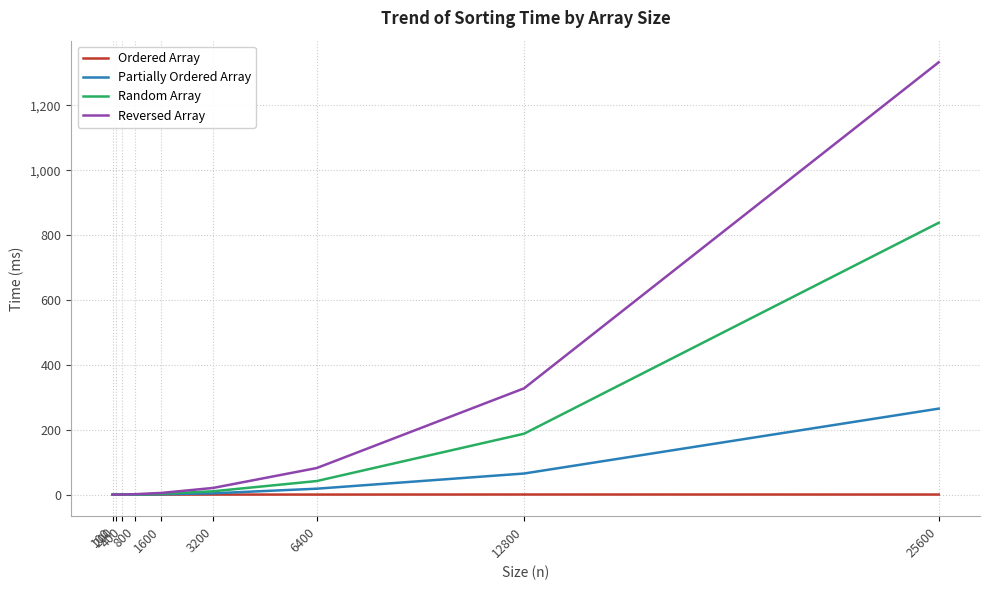

Which series has the widest spread of values?

Reversed Array